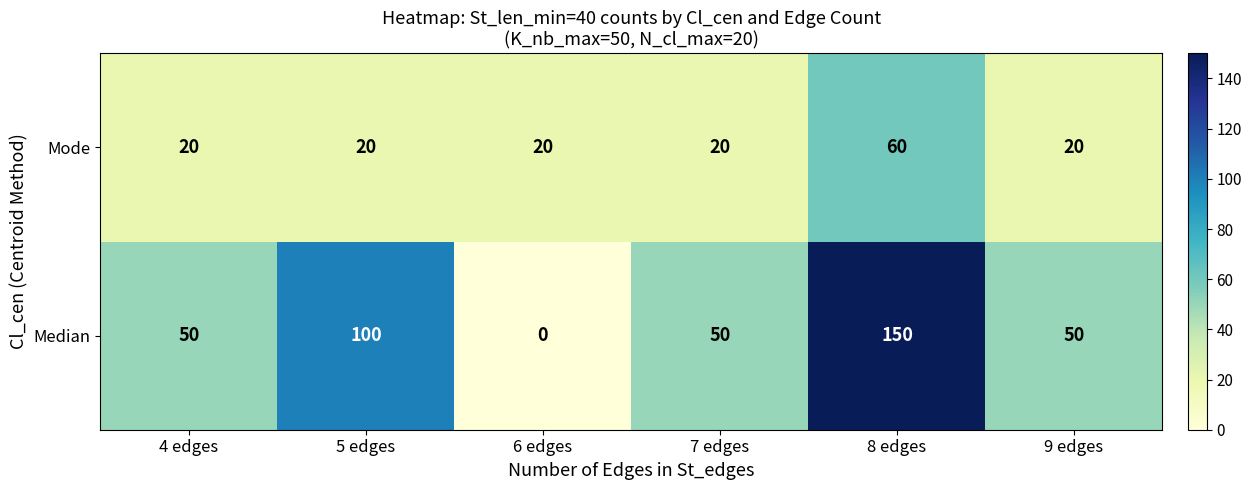

At how many categories does at least one series exceed 80?

2